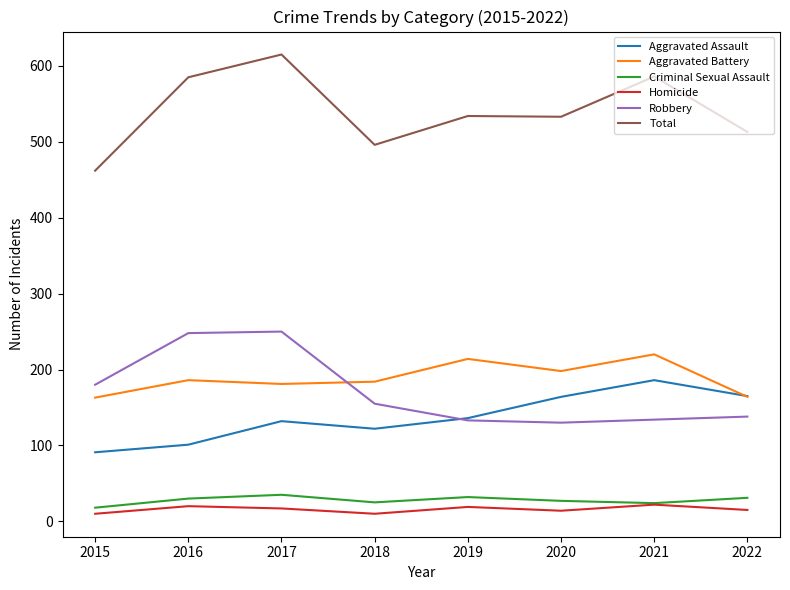

True or false: Aggravated Assault and Criminal Sexual Assault intersect in this chart.

False